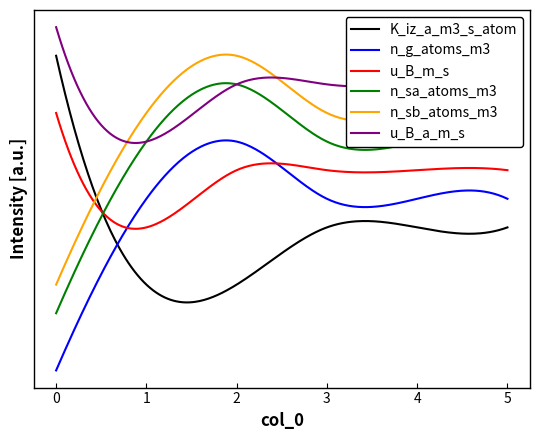

True or false: n_sa_atoms_m3 and n_sb_atoms_m3 intersect in this chart.

False